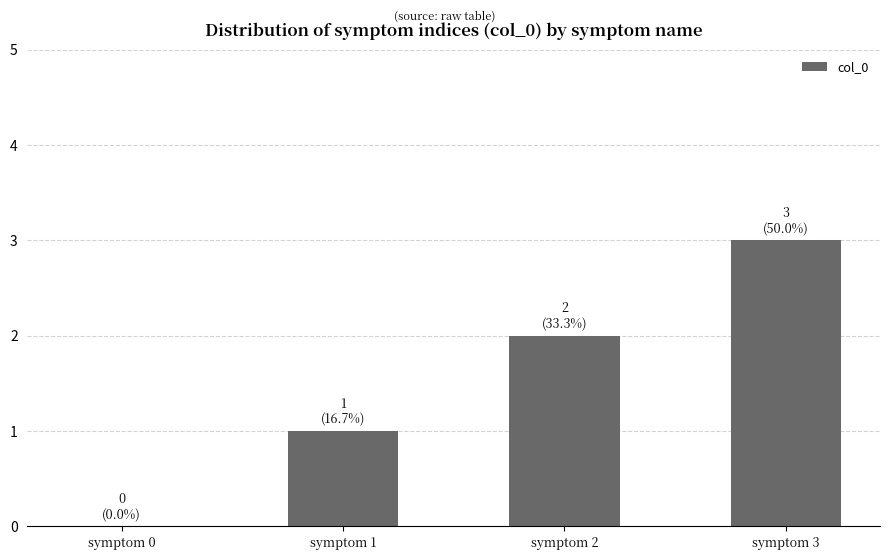

What is the sum of all values?

6